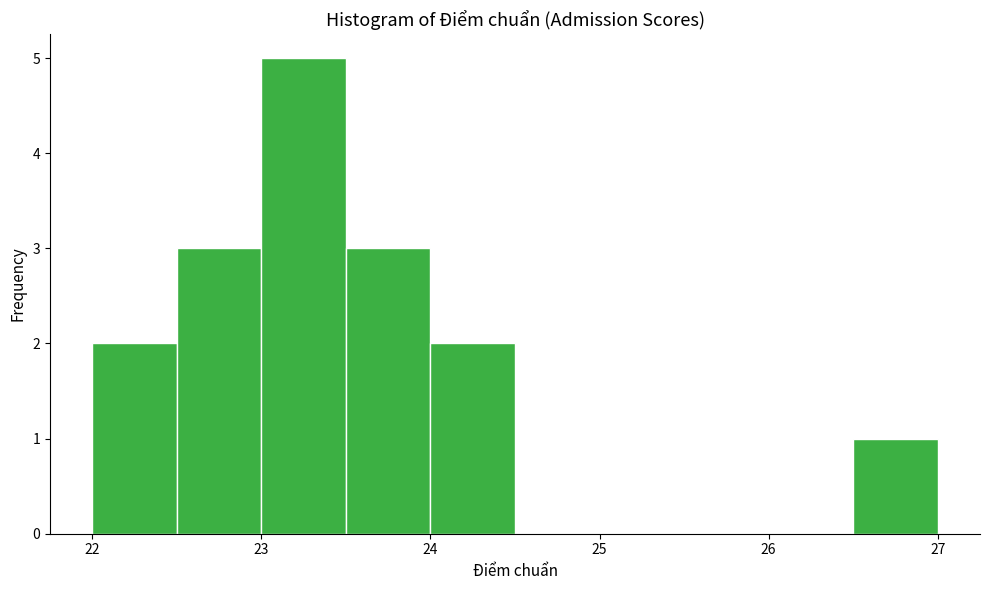

Reading left to right, list every bar in this chart as the range it spans on the x-axis followed by its height. The values are not printed on the chart, so give them approximately, as read against the axis.

22.0 to 22.5: 2
22.5 to 23.0: 3
23.0 to 23.5: 5
23.5 to 24.0: 3
24.0 to 24.5: 2
24.5 to 25.0: 0
25.0 to 25.5: 0
25.5 to 26.0: 0
26.0 to 26.5: 0
26.5 to 27.0: 1